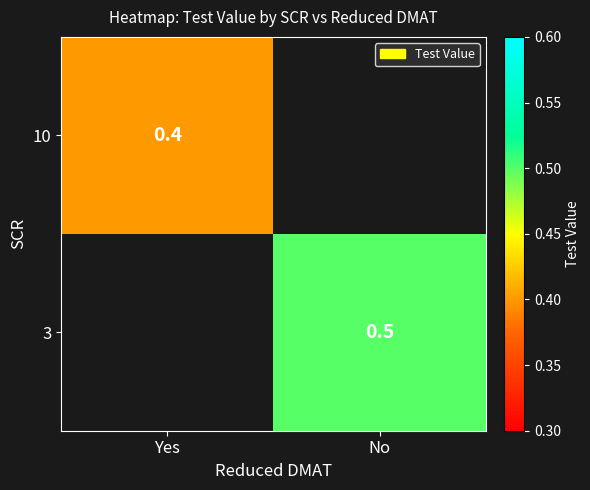

The 3 series shows 0.5 at No. True or false?

True